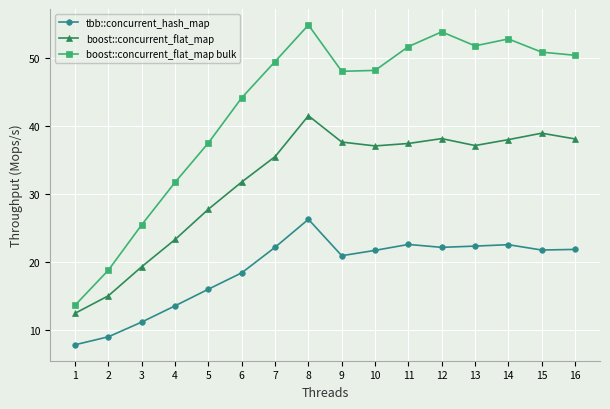

True or false: boost::concurrent_flat_map and tbb::concurrent_hash_map intersect in this chart.

False